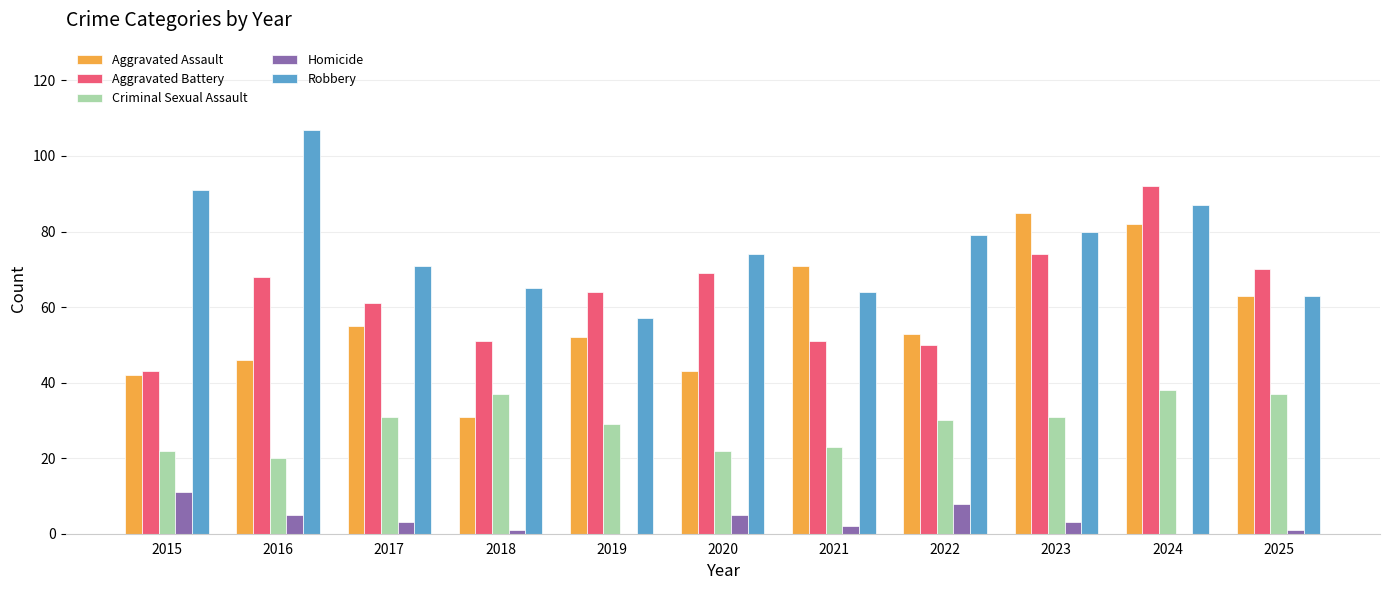

Reading right to left, extract all data points from this chart.

Aggravated Assault: 63	82	85	53	71	43	52	31	55	46	42
Aggravated Battery: 70	92	74	50	51	69	64	51	61	68	43
Criminal Sexual Assault: 37	38	31	30	23	22	29	37	31	20	22
Homicide: 1	0	3	8	2	5	0	1	3	5	11
Robbery: 63	87	80	79	64	74	57	65	71	107	91